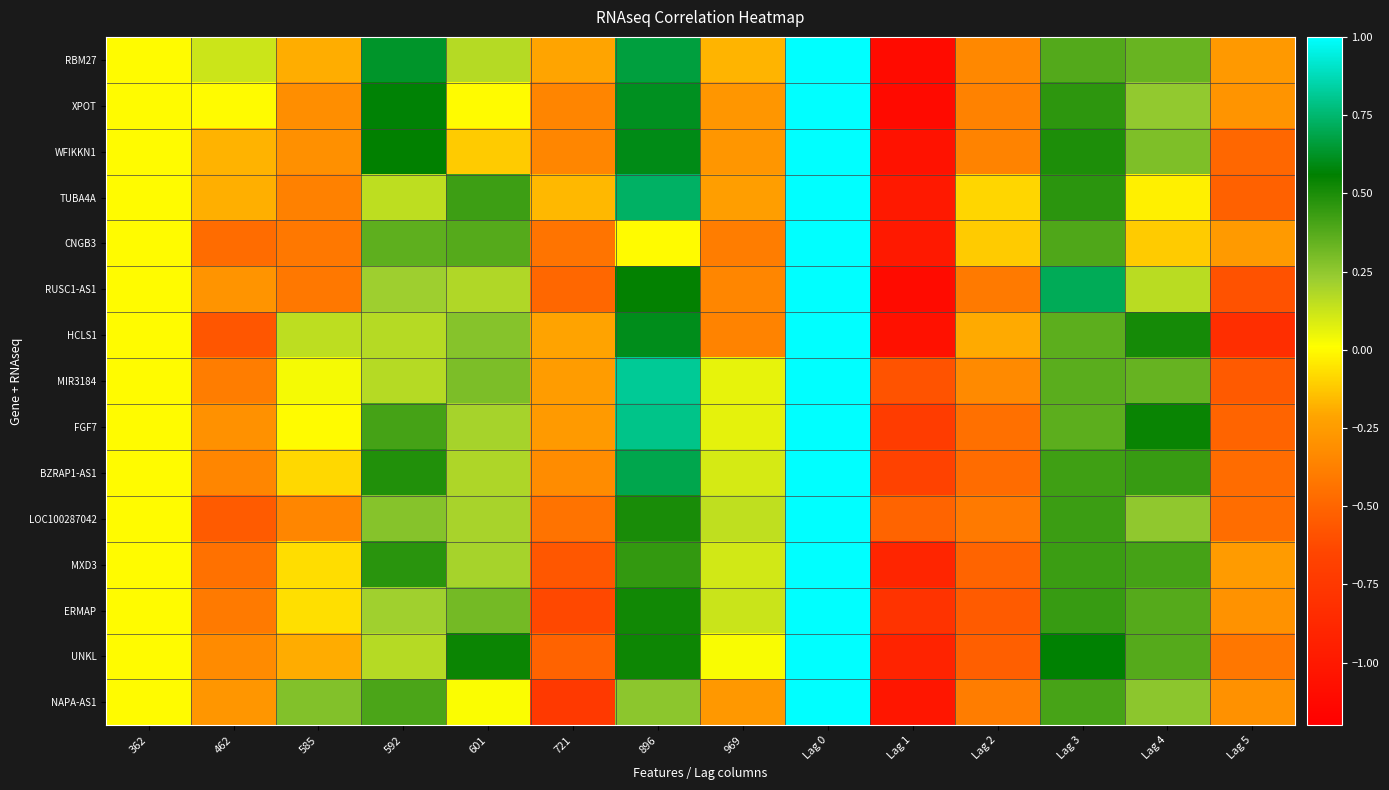

Reading left to right, extract all data points from this chart.

RBM27: 362=0.0	462=0.1	585=-0.2	592=0.6	601=0.2	721=-0.2	896=0.7	969=-0.2	Lag 0=1.0	Lag 1=-1.1	Lag 2=-0.3	Lag 3=0.4	Lag 4=0.3	Lag 5=-0.3
XPOT: 362=0.0	462=0.0	585=-0.3	592=0.6	601=0.0	721=-0.4	896=0.6	969=-0.3	Lag 0=1.0	Lag 1=-1.1	Lag 2=-0.4	Lag 3=0.5	Lag 4=0.2	Lag 5=-0.3
WFIKKN1: 362=0.0	462=-0.2	585=-0.3	592=0.6	601=-0.1	721=-0.3	896=0.6	969=-0.3	Lag 0=1.0	Lag 1=-1.0	Lag 2=-0.4	Lag 3=0.5	Lag 4=0.3	Lag 5=-0.5
TUBA4A: 362=0.0	462=-0.2	585=-0.4	592=0.2	601=0.4	721=-0.2	896=0.7	969=-0.2	Lag 0=1.0	Lag 1=-1.0	Lag 2=-0.1	Lag 3=0.5	Lag 4=-0.0	Lag 5=-0.5
CNGB3: 362=0.0	462=-0.5	585=-0.4	592=0.4	601=0.4	721=-0.4	896=0.0	969=-0.4	Lag 0=1.0	Lag 1=-1.0	Lag 2=-0.1	Lag 3=0.4	Lag 4=-0.1	Lag 5=-0.3
RUSC1-AS1: 362=0.0	462=-0.3	585=-0.4	592=0.2	601=0.2	721=-0.5	896=0.5	969=-0.3	Lag 0=1.0	Lag 1=-1.1	Lag 2=-0.4	Lag 3=0.7	Lag 4=0.2	Lag 5=-0.6
HCLS1: 362=0.0	462=-0.6	585=0.2	592=0.2	601=0.3	721=-0.2	896=0.6	969=-0.4	Lag 0=1.0	Lag 1=-1.1	Lag 2=-0.2	Lag 3=0.4	Lag 4=0.5	Lag 5=-0.8
MIR3184: 362=0.0	462=-0.4	585=0.0	592=0.2	601=0.3	721=-0.2	896=0.8	969=0.1	Lag 0=1.0	Lag 1=-0.6	Lag 2=-0.3	Lag 3=0.4	Lag 4=0.3	Lag 5=-0.6
FGF7: 362=0.0	462=-0.3	585=0.0	592=0.4	601=0.2	721=-0.3	896=0.8	969=0.1	Lag 0=1.0	Lag 1=-0.7	Lag 2=-0.5	Lag 3=0.4	Lag 4=0.5	Lag 5=-0.5
BZRAP1-AS1: 362=0.0	462=-0.4	585=-0.1	592=0.5	601=0.2	721=-0.3	896=0.7	969=0.1	Lag 0=1.0	Lag 1=-0.7	Lag 2=-0.5	Lag 3=0.4	Lag 4=0.4	Lag 5=-0.5
LOC100287042: 362=0.0	462=-0.5	585=-0.4	592=0.3	601=0.2	721=-0.4	896=0.5	969=0.1	Lag 0=1.0	Lag 1=-0.5	Lag 2=-0.4	Lag 3=0.4	Lag 4=0.3	Lag 5=-0.5
MXD3: 362=0.0	462=-0.4	585=-0.1	592=0.5	601=0.2	721=-0.6	896=0.4	969=0.1	Lag 0=1.0	Lag 1=-0.9	Lag 2=-0.5	Lag 3=0.4	Lag 4=0.4	Lag 5=-0.3
ERMAP: 362=0.0	462=-0.4	585=-0.1	592=0.2	601=0.3	721=-0.6	896=0.5	969=0.1	Lag 0=1.0	Lag 1=-0.8	Lag 2=-0.5	Lag 3=0.4	Lag 4=0.4	Lag 5=-0.3
UNKL: 362=0.0	462=-0.3	585=-0.2	592=0.2	601=0.5	721=-0.5	896=0.5	969=0.0	Lag 0=1.0	Lag 1=-0.9	Lag 2=-0.5	Lag 3=0.6	Lag 4=0.4	Lag 5=-0.4
NAPA-AS1: 362=0.0	462=-0.3	585=0.3	592=0.4	601=0.0	721=-0.7	896=0.3	969=-0.3	Lag 0=1.0	Lag 1=-1.0	Lag 2=-0.4	Lag 3=0.4	Lag 4=0.3	Lag 5=-0.3